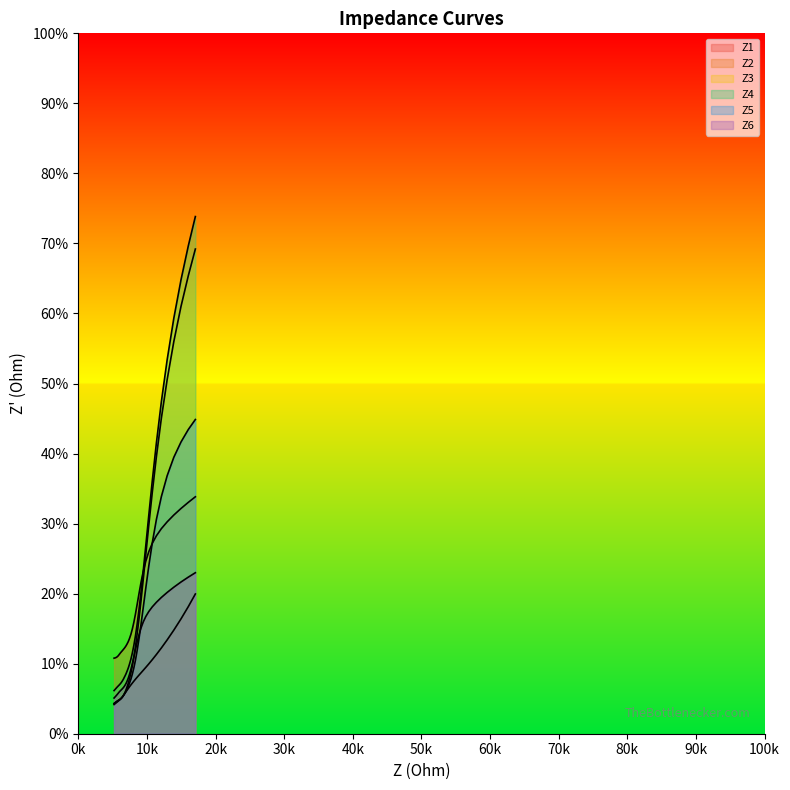

What are all the series names shown in the legend?

Z1, Z2, Z3, Z4, Z5, Z6